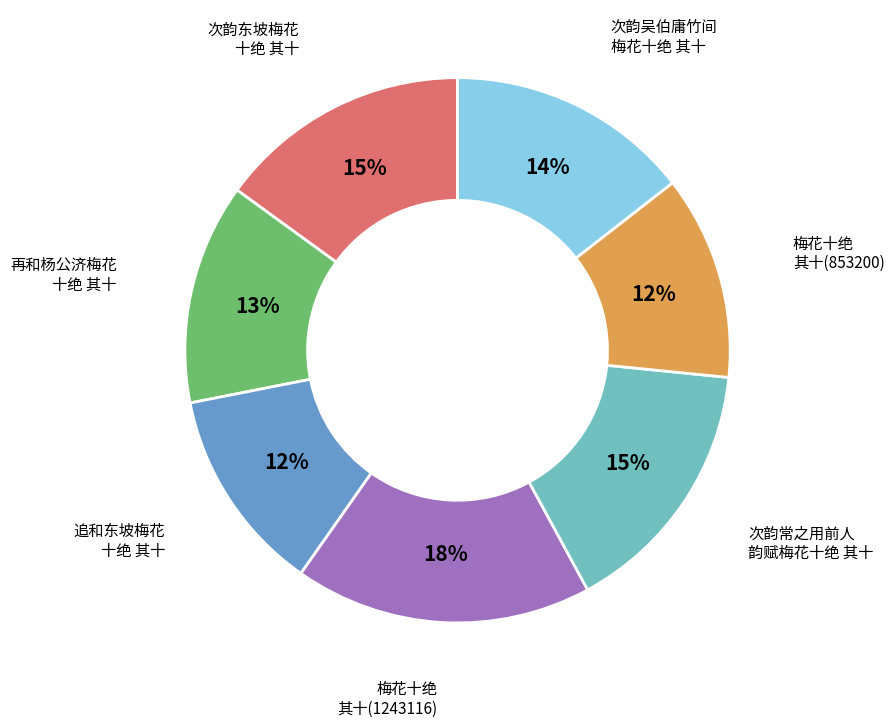

Combined, do 次韵常之用前人 韵赋梅花十绝 其十 and 梅花十绝 其十(1243116) account for over 50%?

No